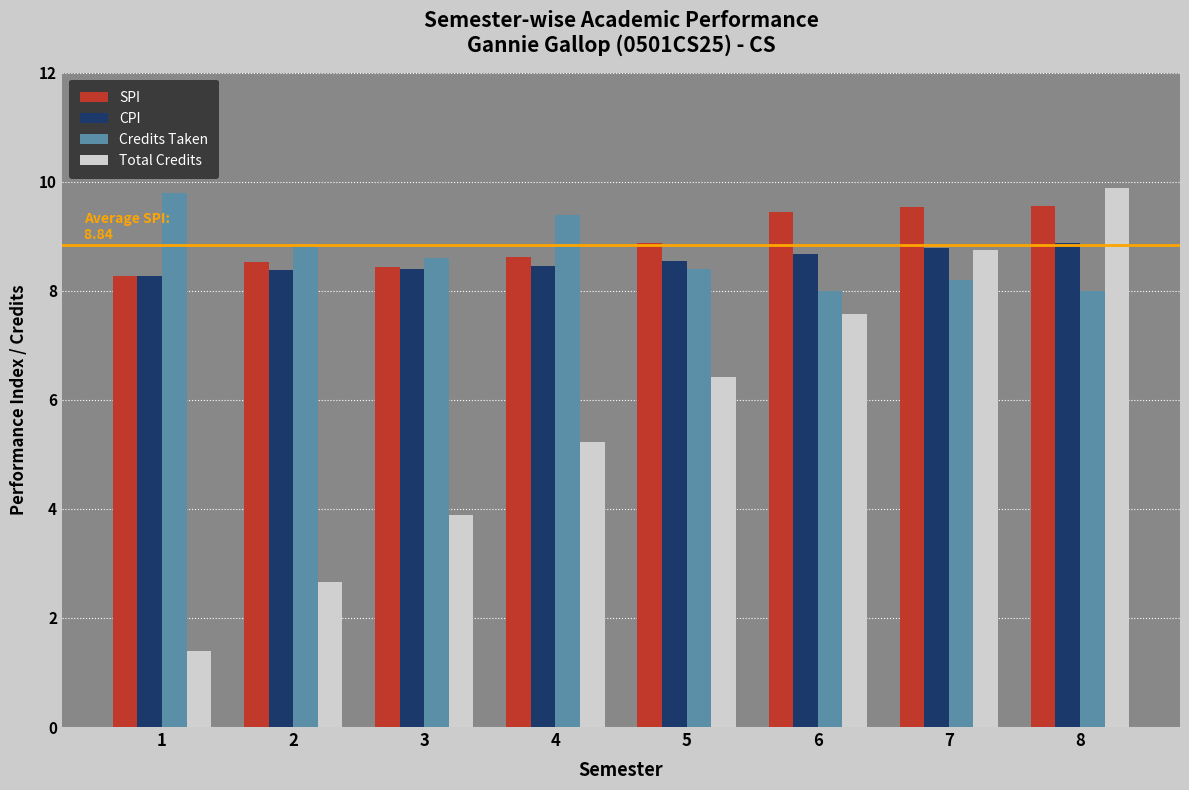

Which series has the largest total across all categories?

SPI